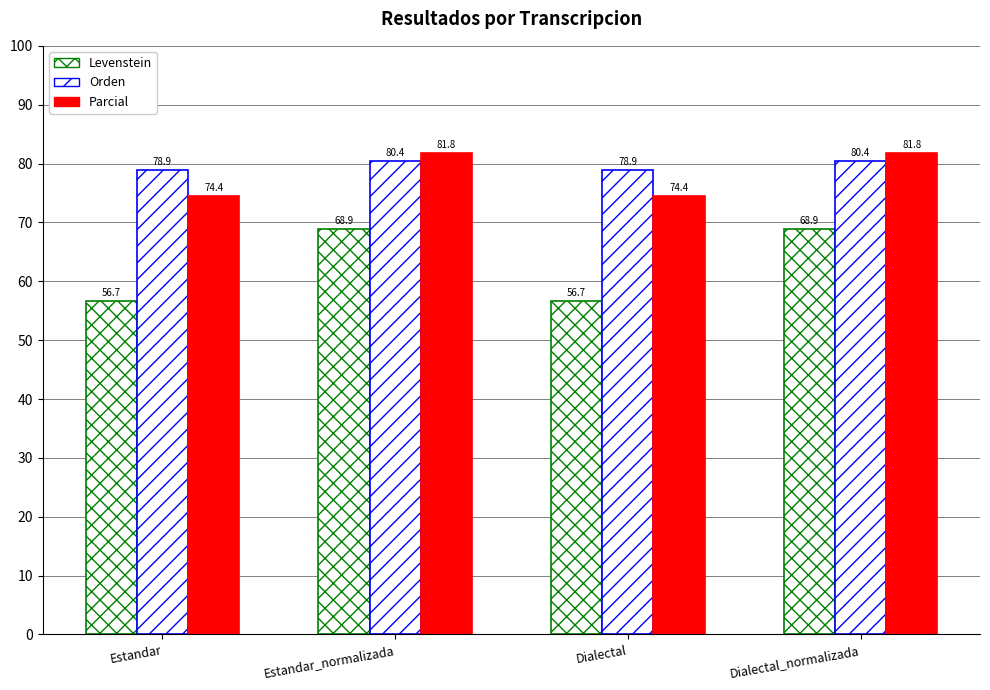

At how many categories does at least one series exceed 69?

4